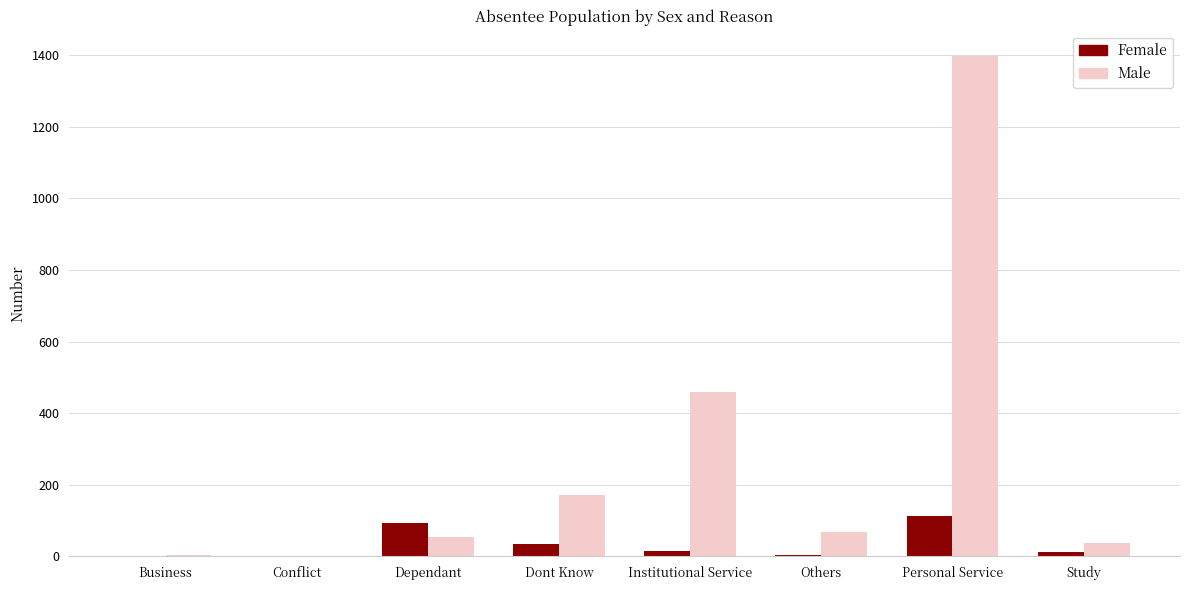

The value of Female at Conflict is 51. True or false?

False